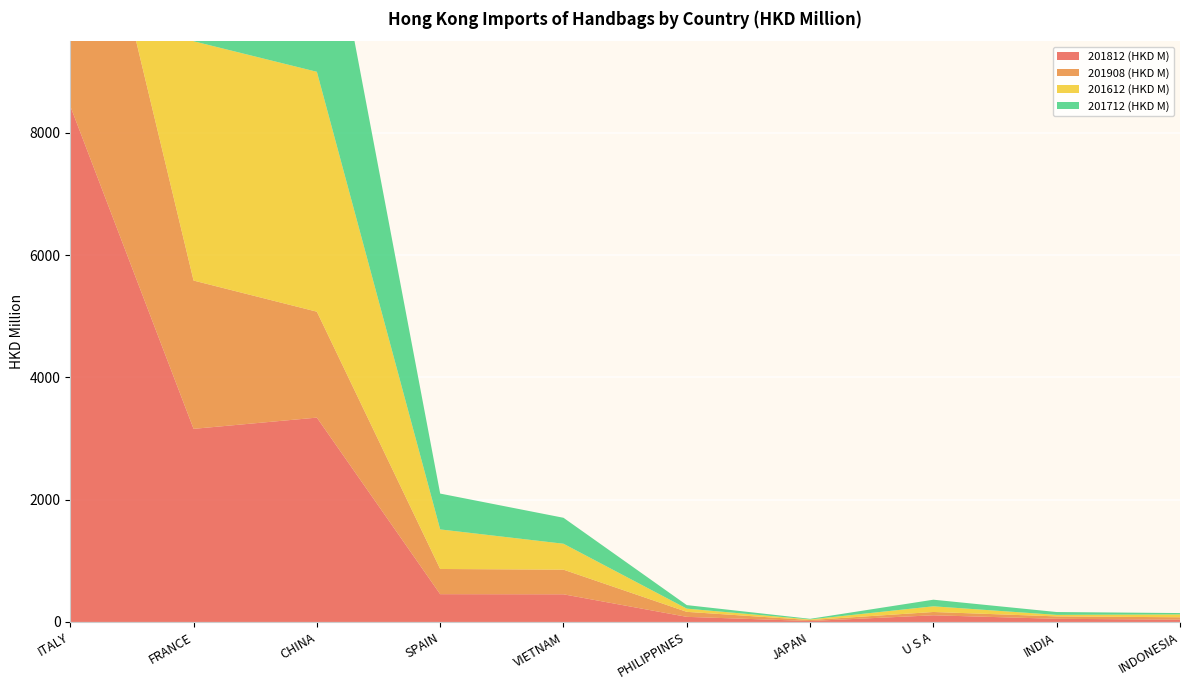

Reading left to right, what are all the values shown in this chart?

201812 (HKD M): ITALY=8439.0	FRANCE=3158.9	CHINA=3342.6	SPAIN=454.6	VIETNAM=452.4	PHILIPPINES=83.6	JAPAN=15.7	U S A=109.1	INDIA=51.6	INDONESIA=37.7
201908 (HKD M): ITALY=5553.3	FRANCE=2425.5	CHINA=1732.5	SPAIN=412.0	VIETNAM=402.9	PHILIPPINES=81.8	JAPAN=15.7	U S A=54.0	INDIA=39.5	INDONESIA=38.9
201612 (HKD M): ITALY=5974.2	FRANCE=3914.6	CHINA=3924.1	SPAIN=647.2	VIETNAM=424.3	PHILIPPINES=52.5	JAPAN=10.0	U S A=93.0	INDIA=24.7	INDONESIA=47.1
201712 (HKD M): ITALY=6636.1	FRANCE=3648.2	CHINA=3752.0	SPAIN=586.2	VIETNAM=424.6	PHILIPPINES=57.9	JAPAN=9.7	U S A=108.1	INDIA=46.7	INDONESIA=21.8